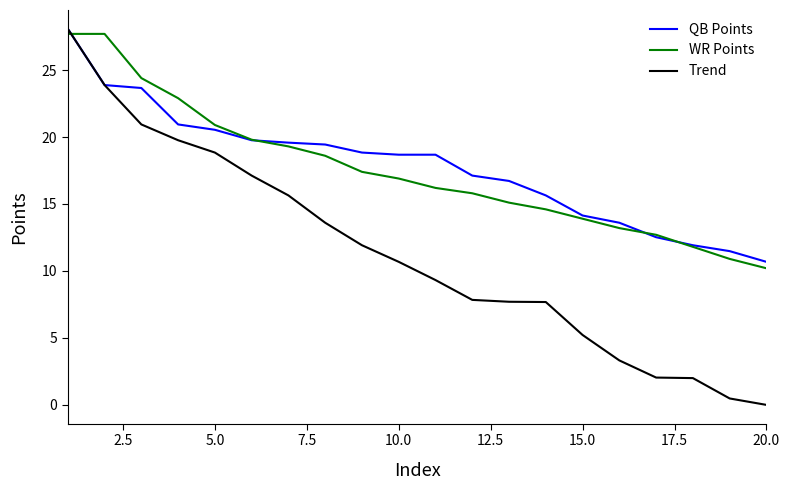

What is the lowest value of the QB Points series?

10.7